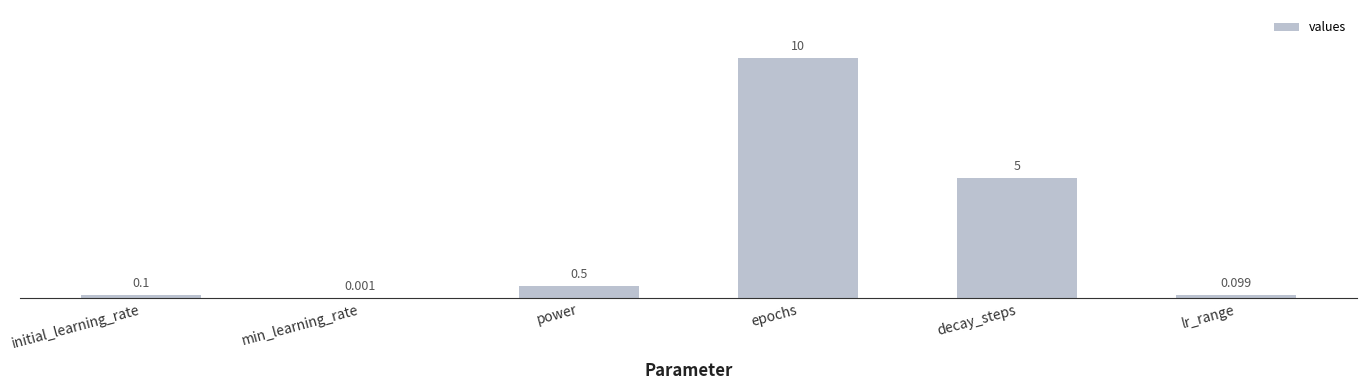

Approximately how many times larger is the value at decay_steps compared to epochs?

0.5